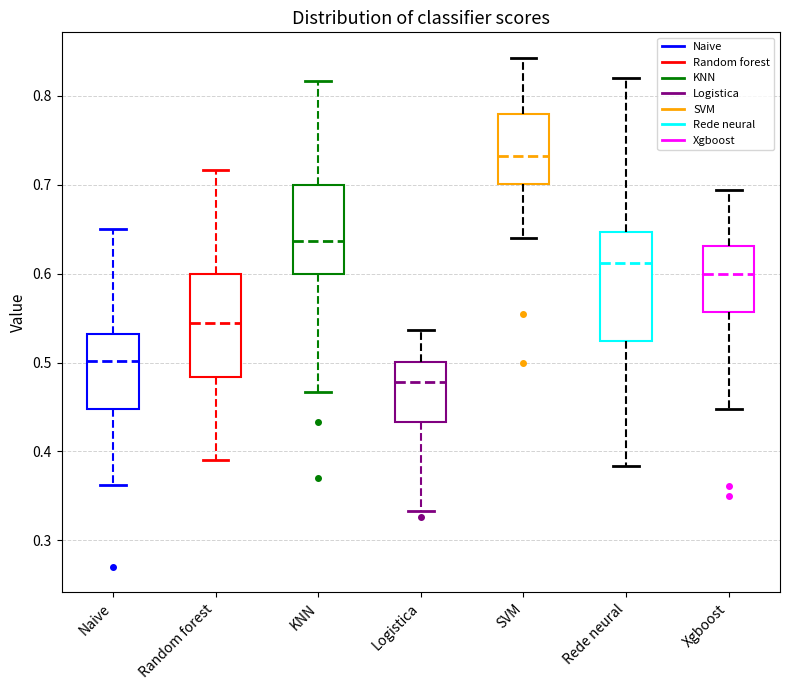

Where does the median line of the box for Naive sit on the y-axis? The values are not printed on the chart, so give them approximately, as read against the axis.

0.50